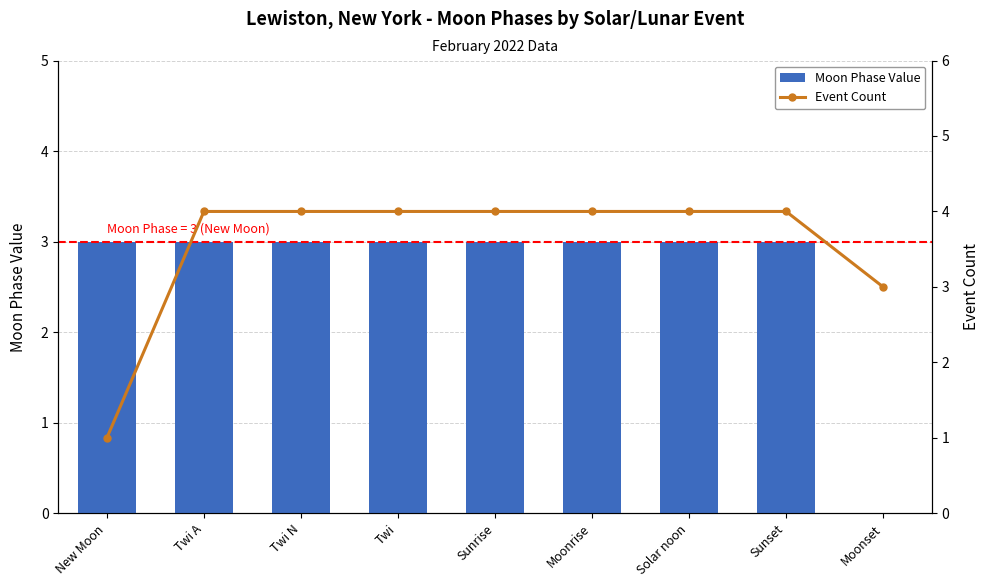

Which category has the highest value in the Event Count series?

Twi A